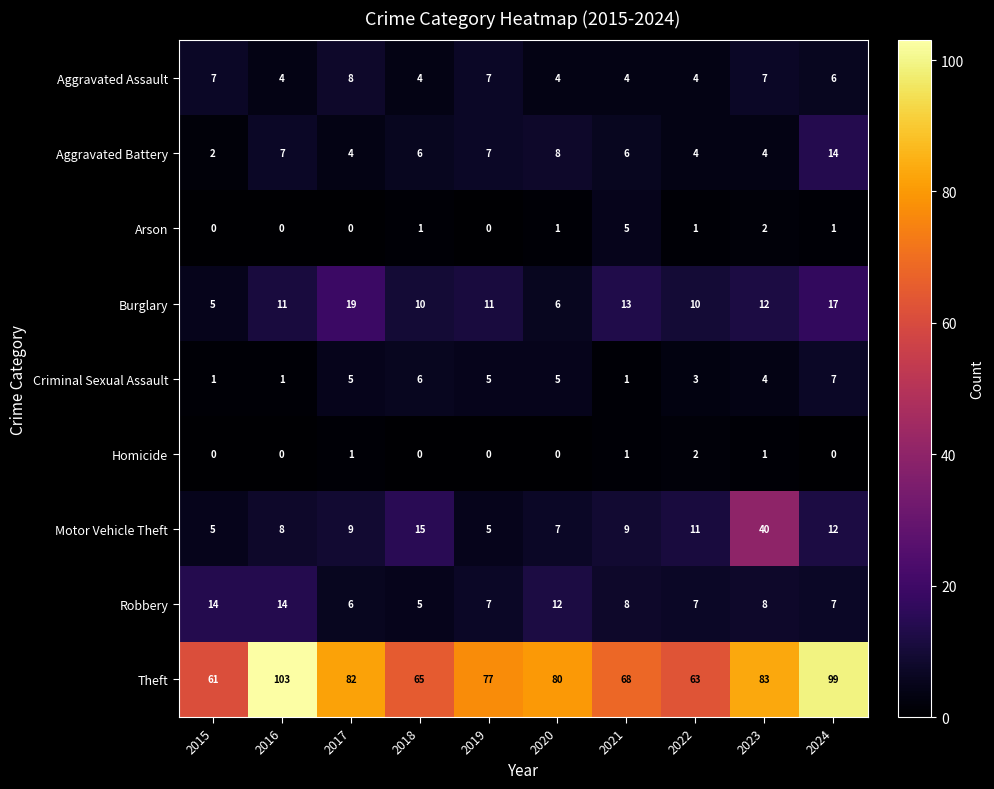

What is the difference between the highest and lowest values at 2020?

80